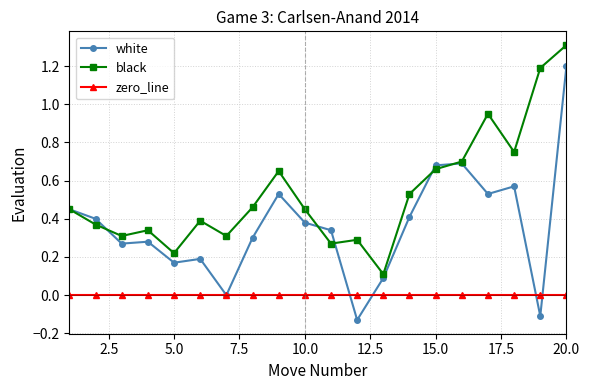

Does the chart display data point markers on the line(s)?

Yes